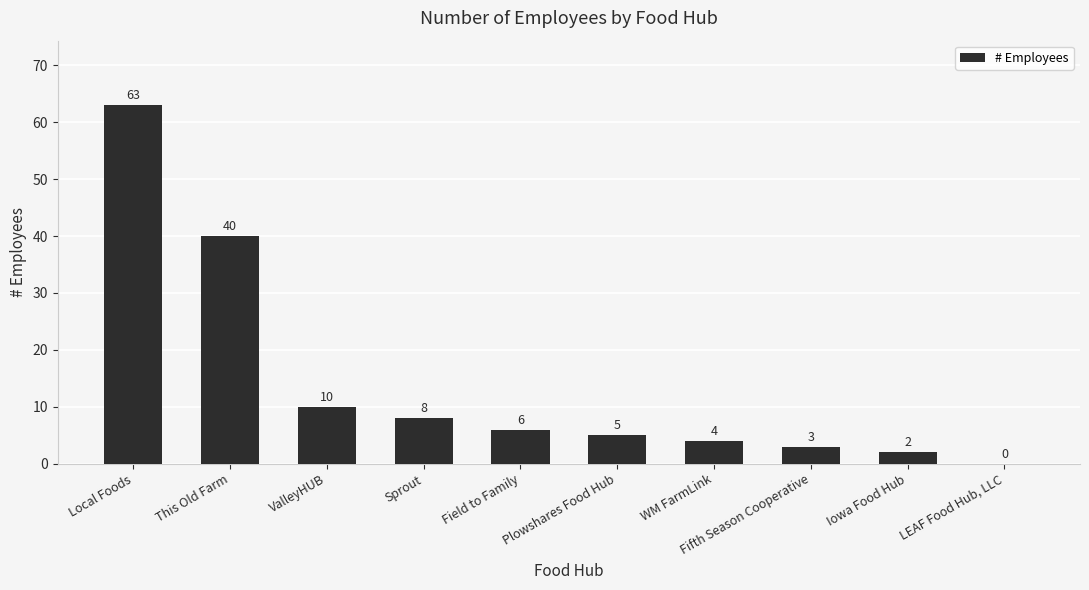

Read the value at Plowshares Food Hub.

5